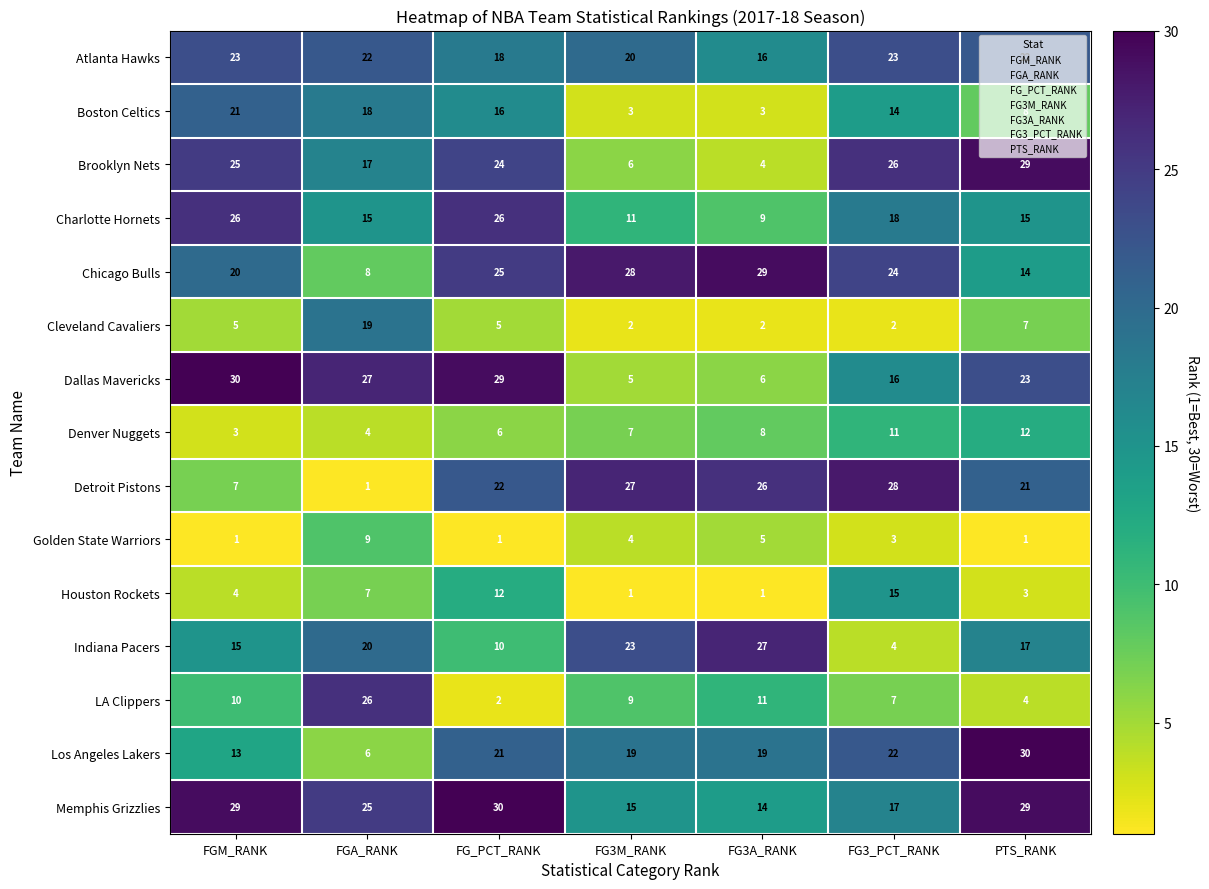

What is the total value across all series at FGA_RANK?

224